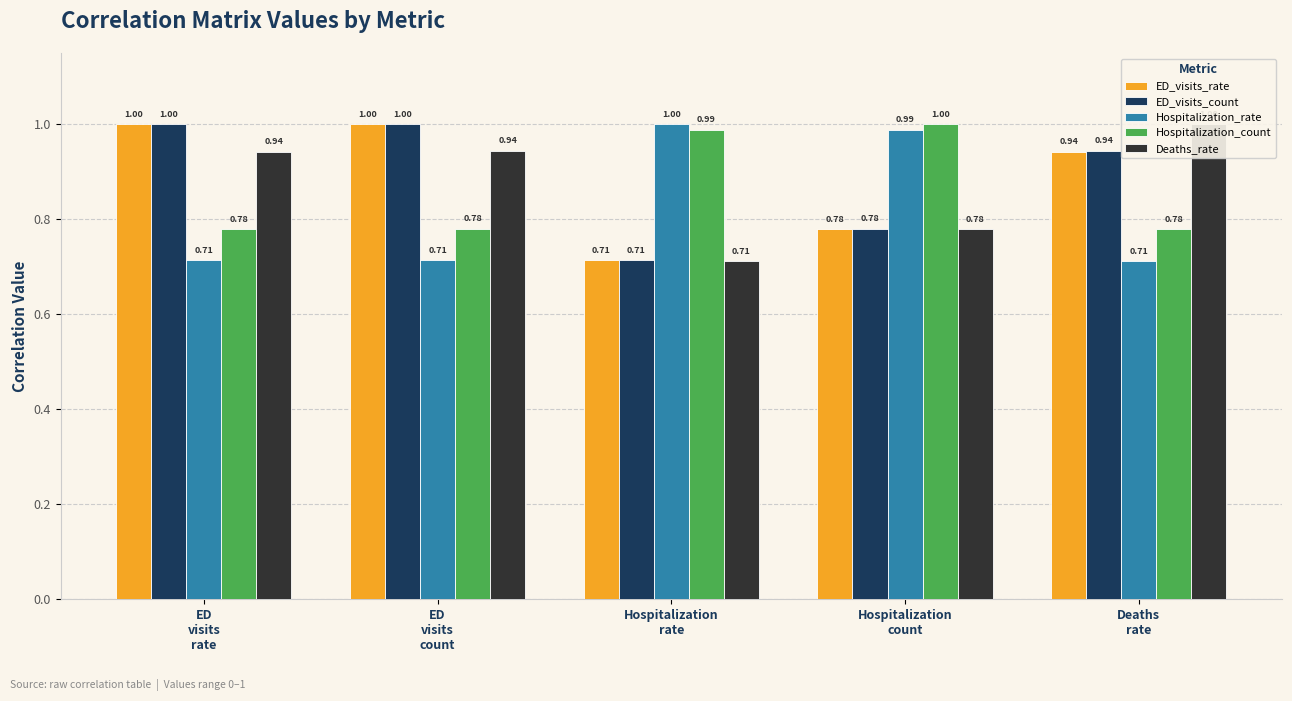

How many bars are there in each group?

5